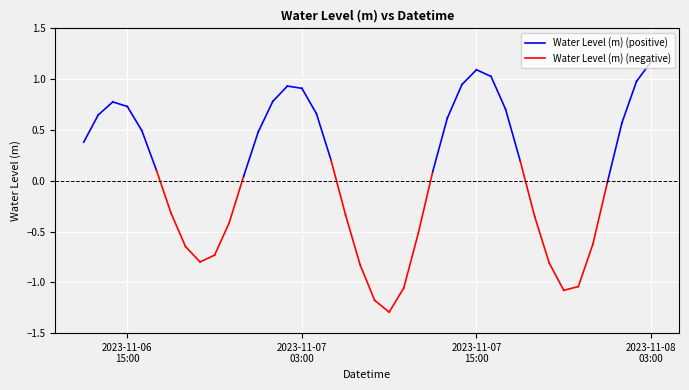

Count the number of values greater than 0.

23